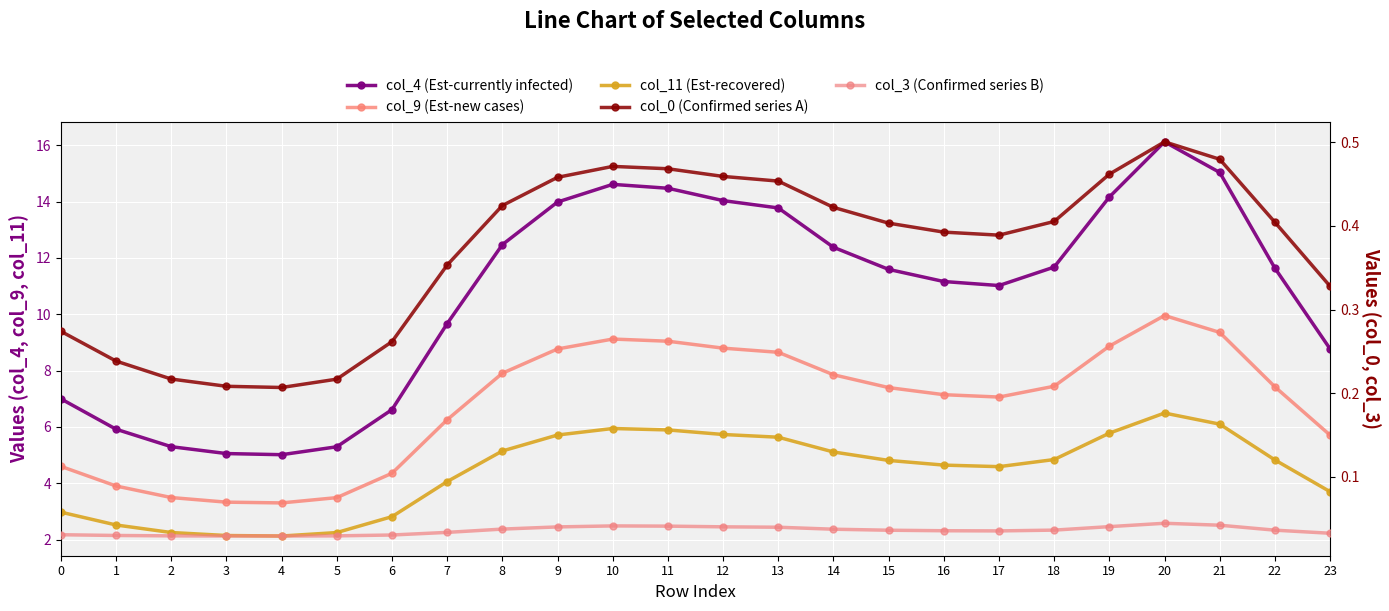

At which category does col_3 (Confirmed series B) reach its first local valley?

4